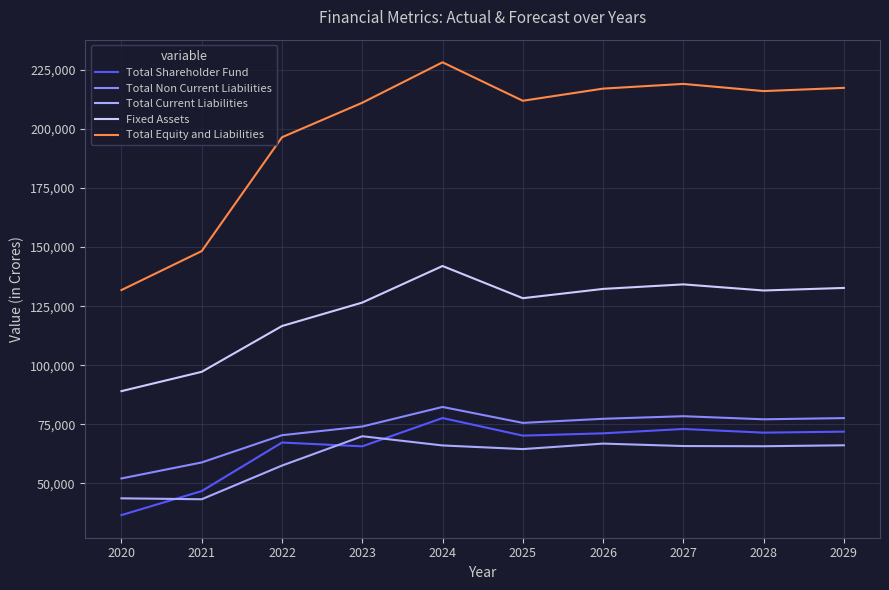

Read the Total Current Liabilities value at 2028.

65730.7